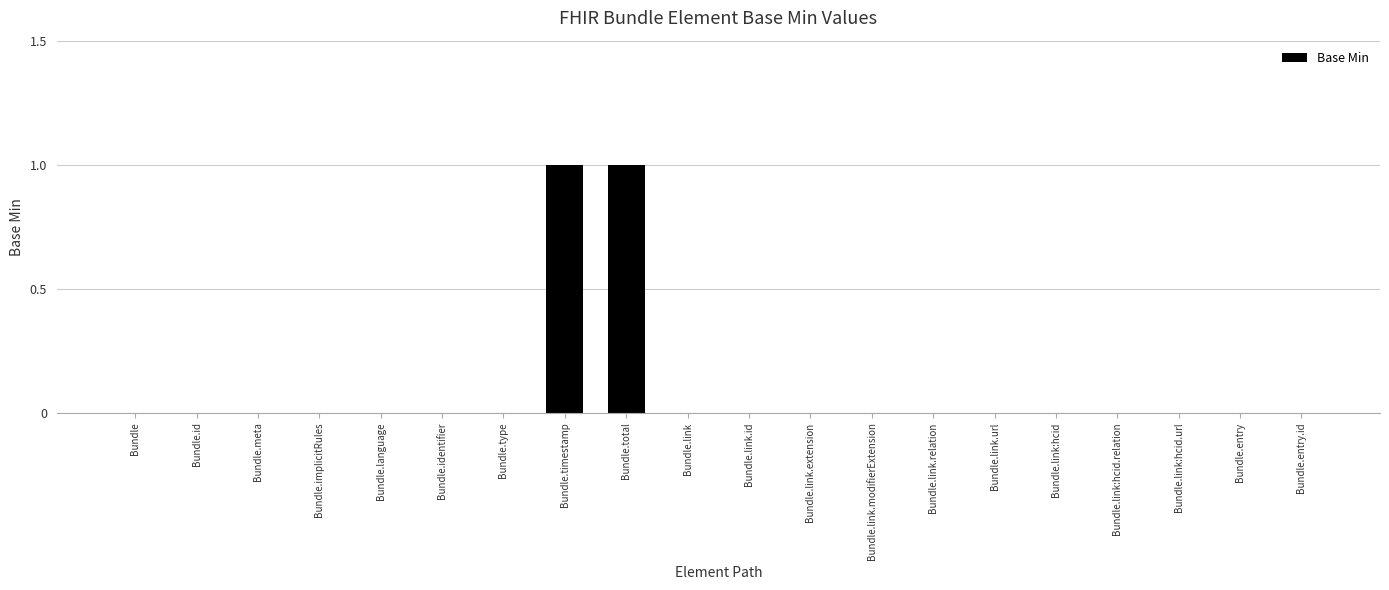

The chart shows a value of 0 at Bundle.entry.id. True or false?

True